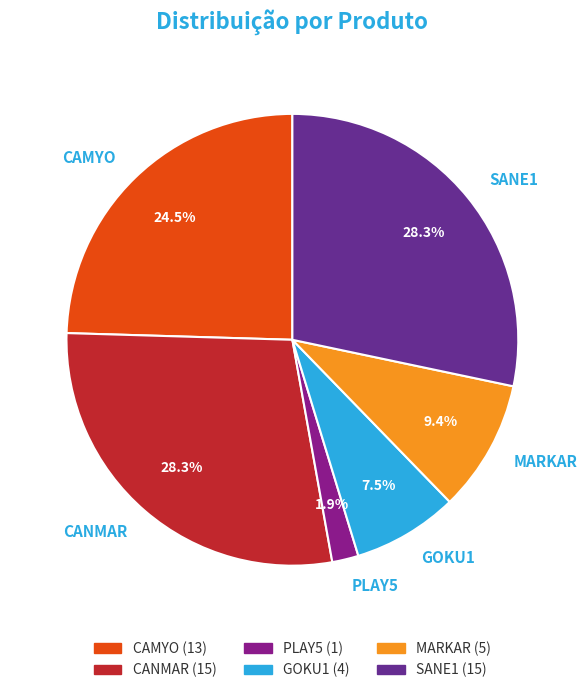

To the nearest percent, what portion does MARKAR represent?

9%